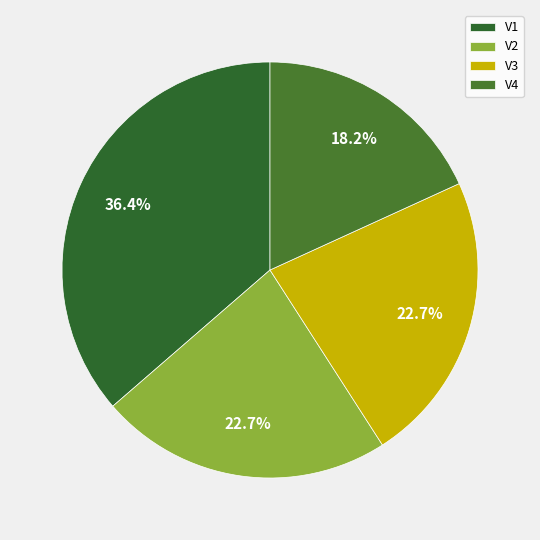

What is the smallest slice in the pie chart?

V4